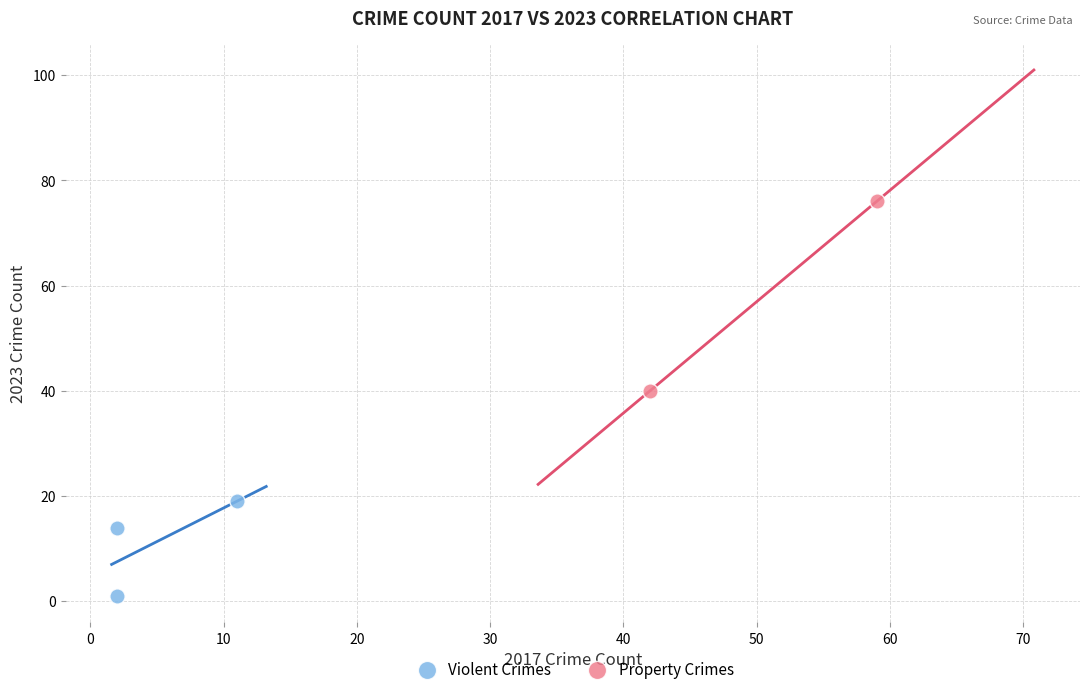

What are all the series names shown in the legend?

Violent Crimes, Property Crimes